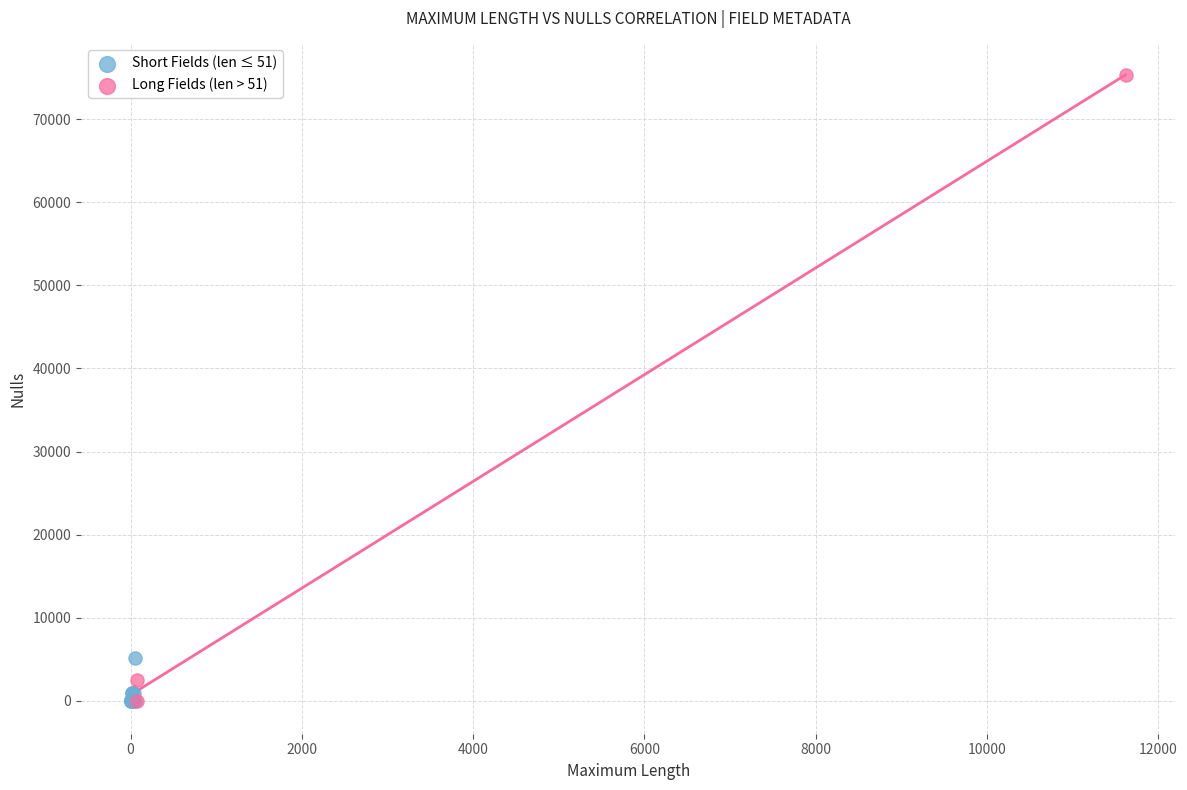

Which series reaches the maximum Y coordinate?

Long Fields (len > 51)